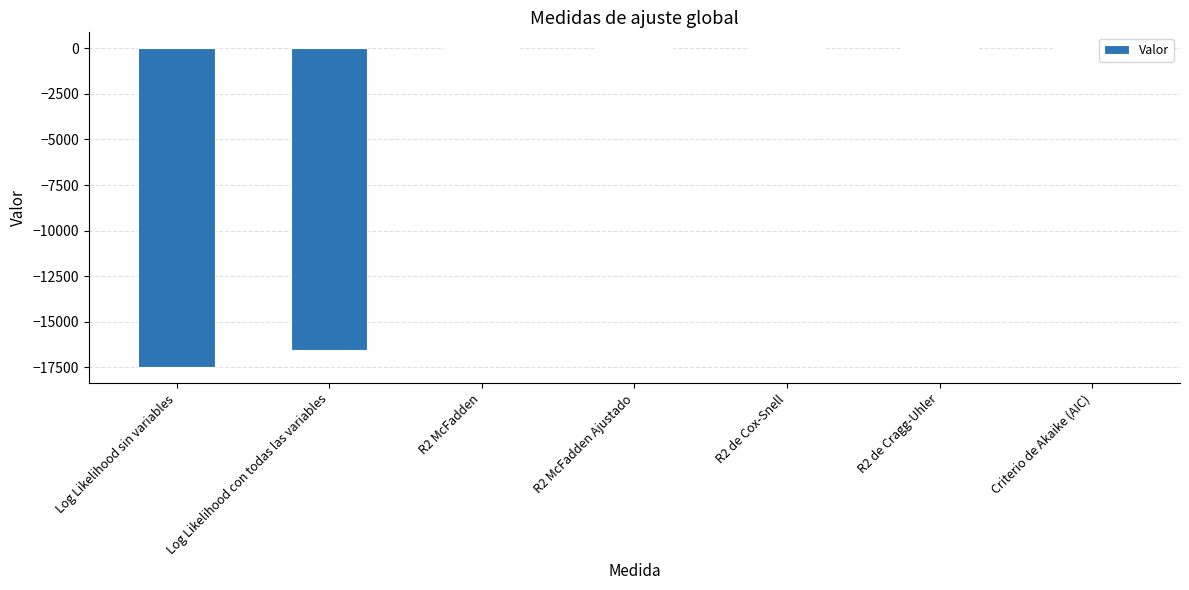

What is the sum of all values?

-34014.2